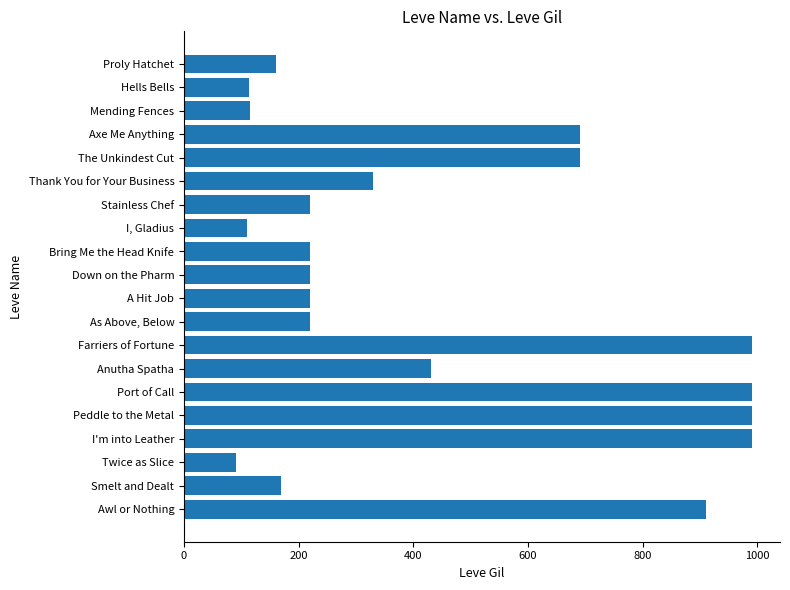

Count the number of categories in the chart.

20